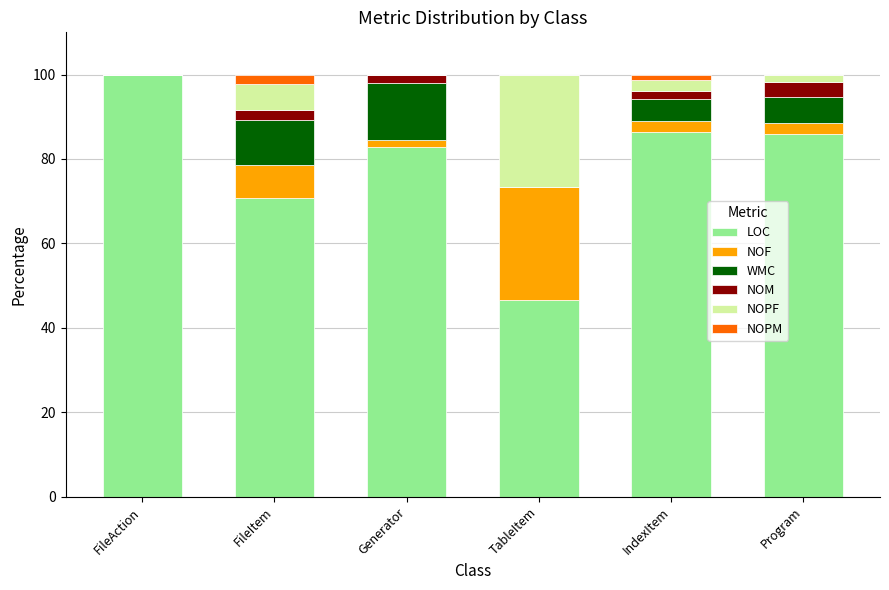

What is the total value across all series at FileAction?

100.0